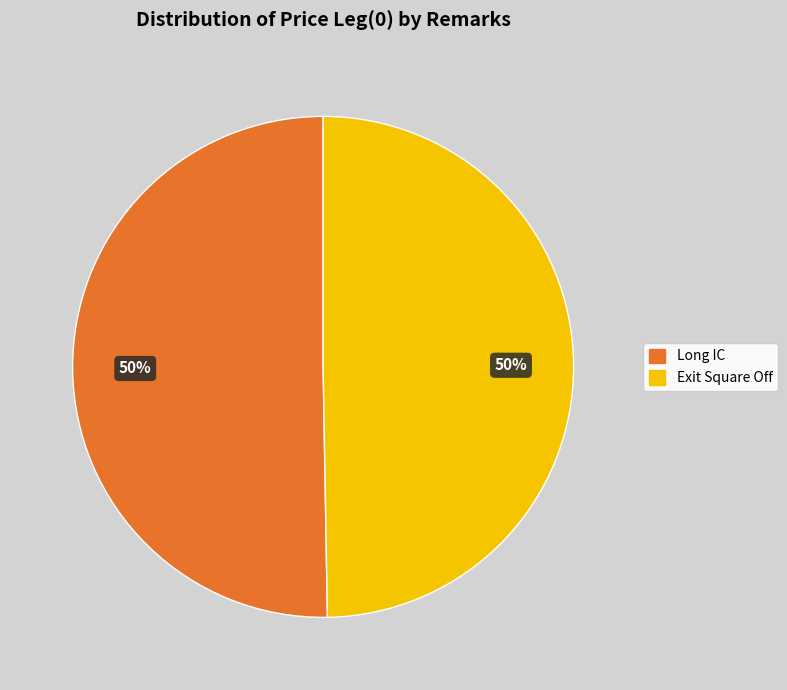

To the nearest percent, what percentage of the pie is Exit Square Off?

50%